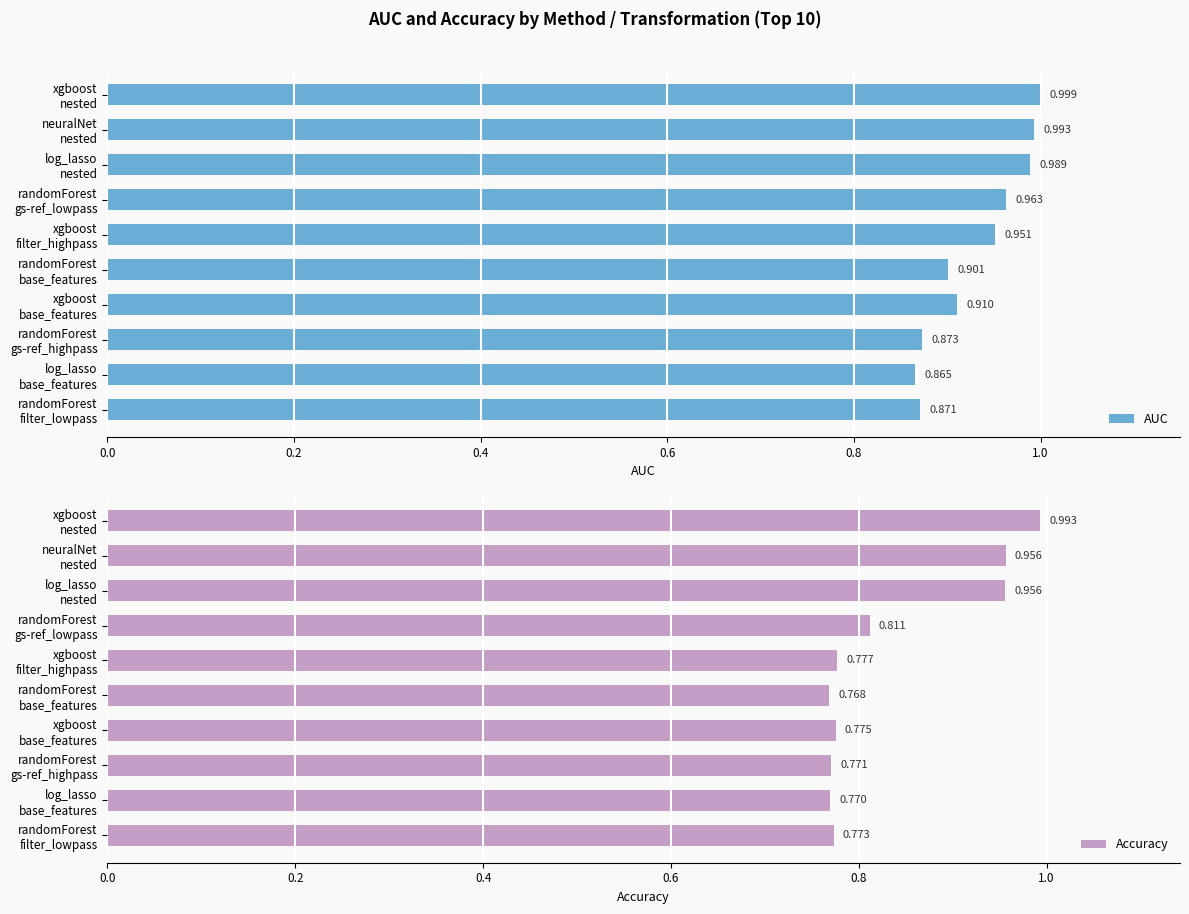

The Accuracy series shows 1.3 at randomForest gs-ref_highpass. True or false?

False